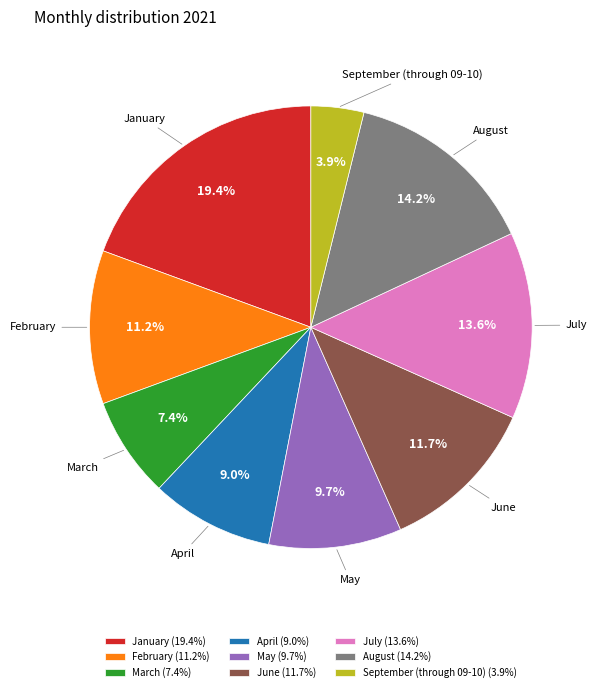

What percentage is the January slice, to the nearest percent?

19%